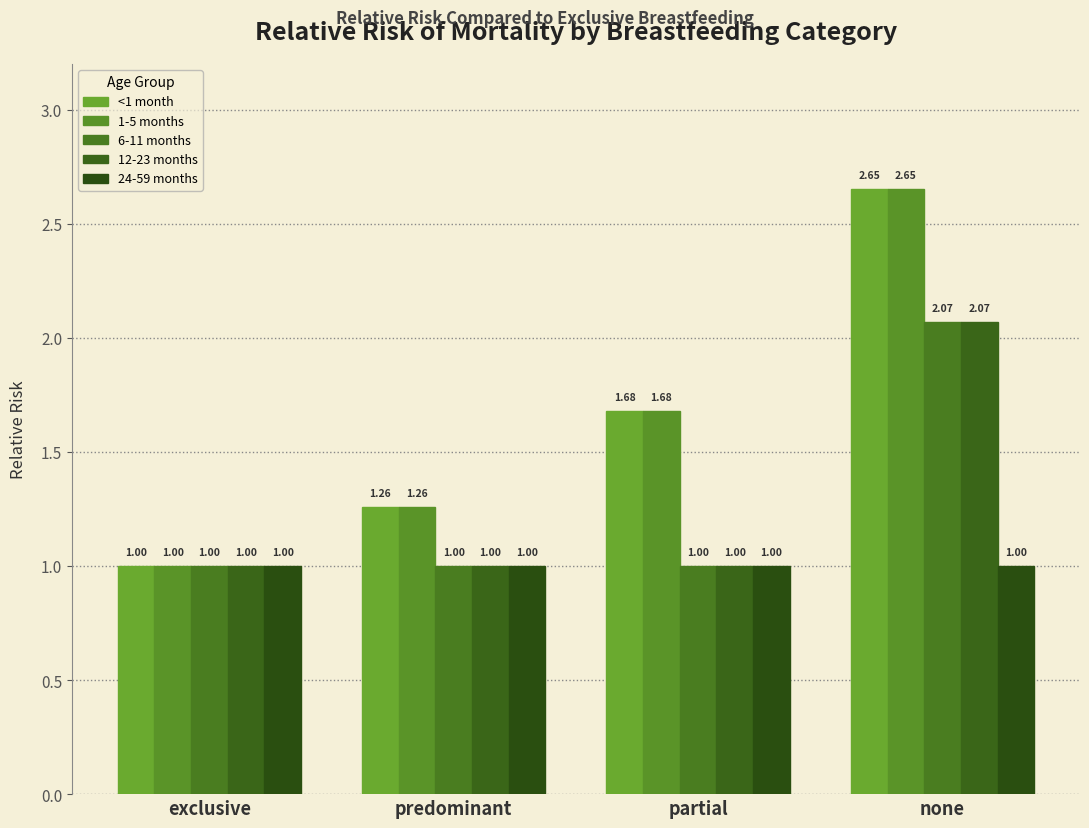

What is the value of the 24-59 months bar at the 1st from the left?

1.0